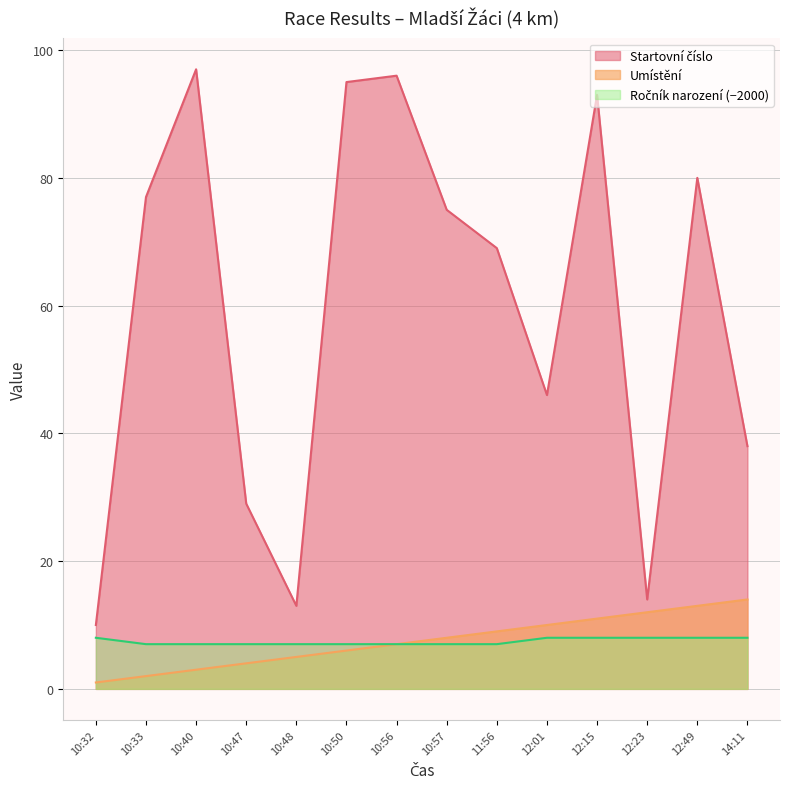

At which category does Startovní číslo reach its first local valley?

10:48